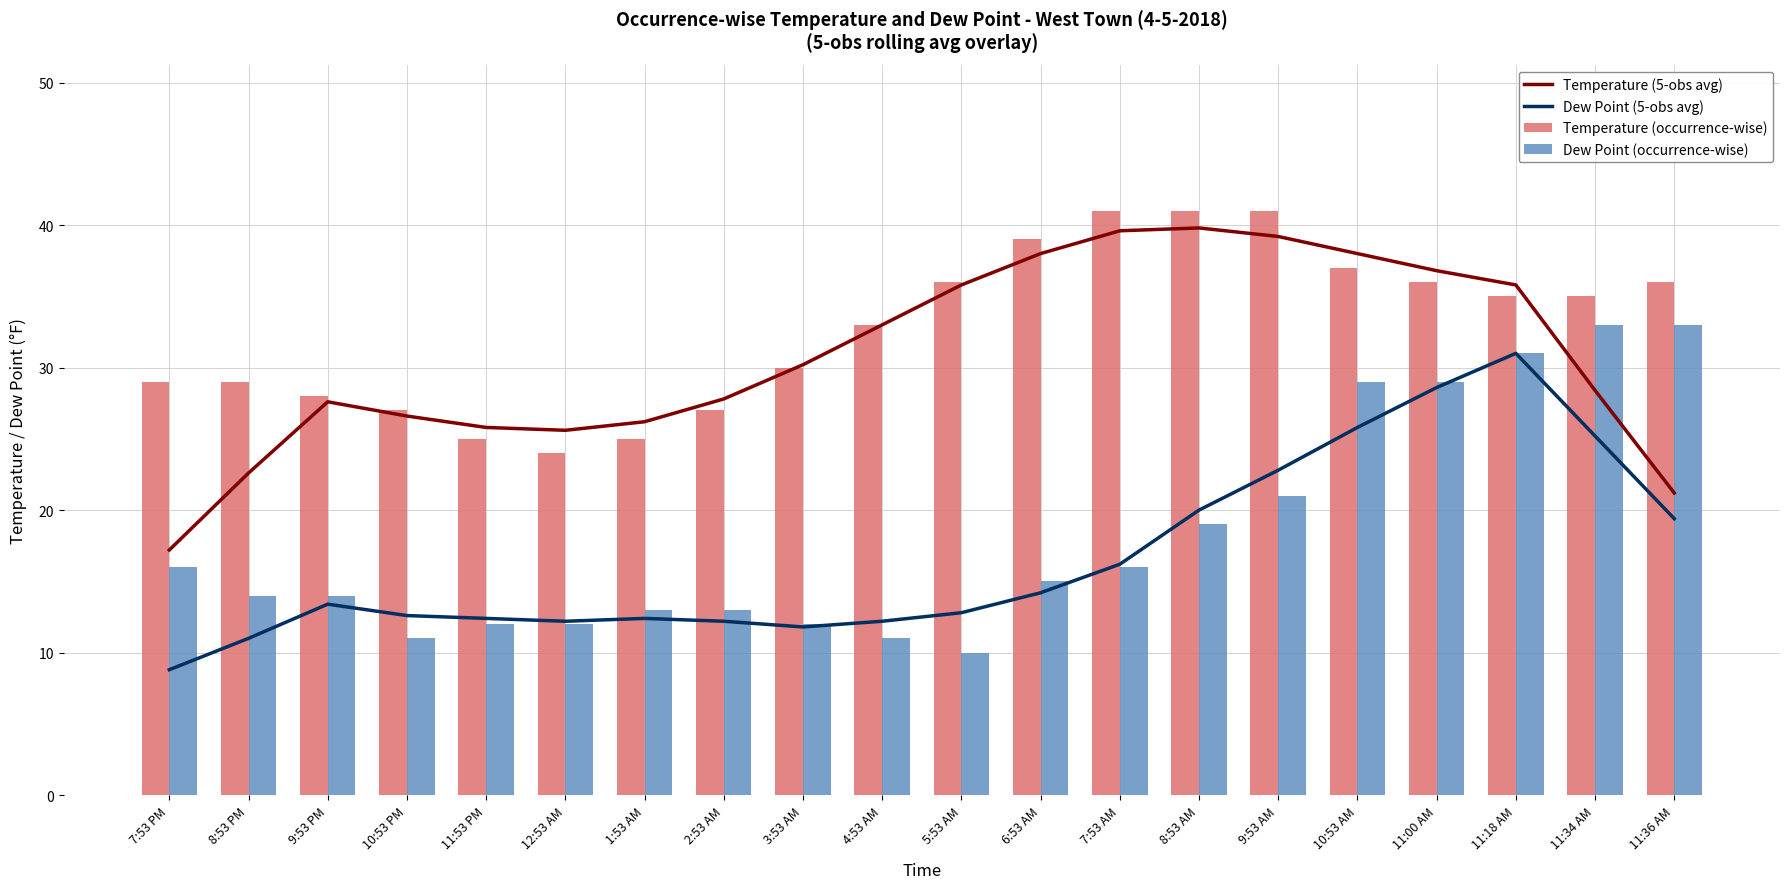

What is the greatest value displayed?

41.0